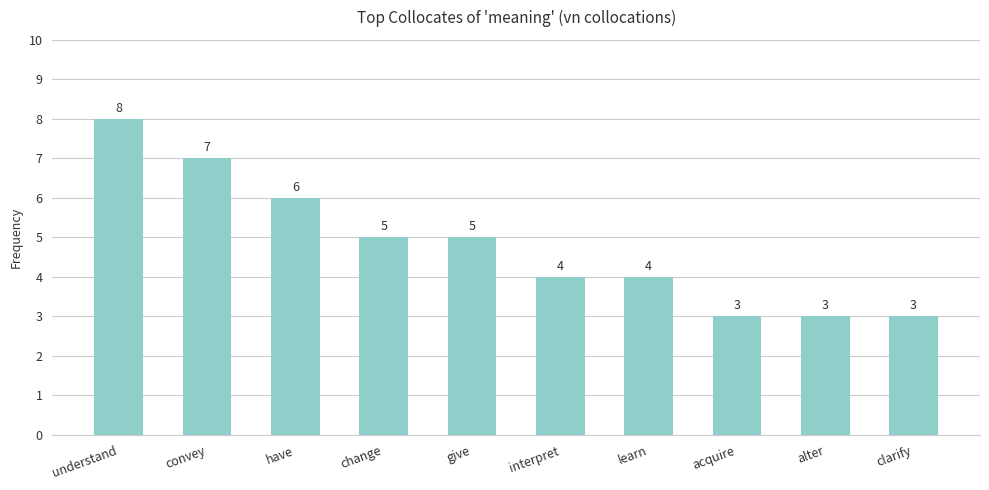

At which label does the data first exceed 5?

understand